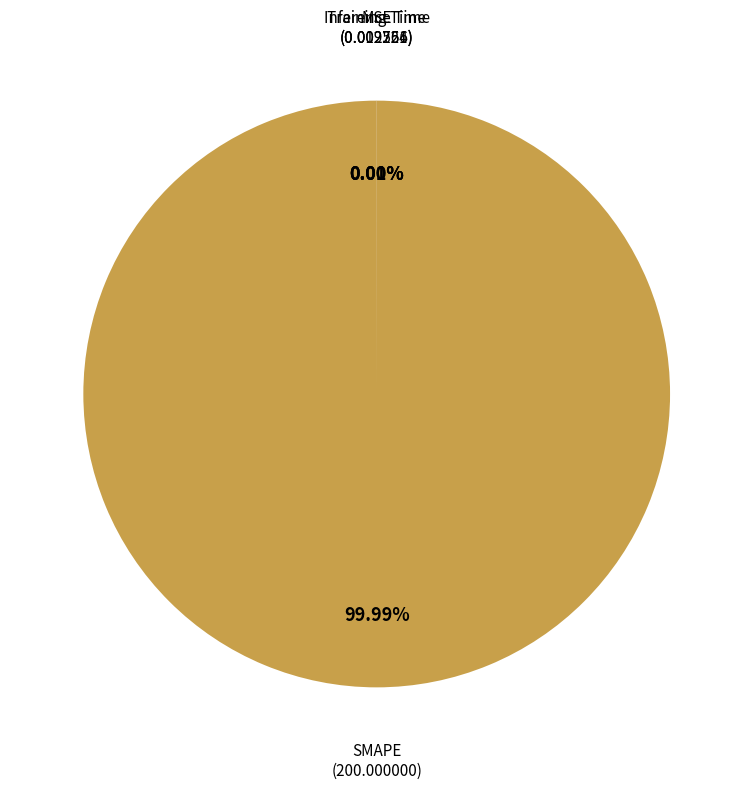

Which slice is the largest?

SMAPE